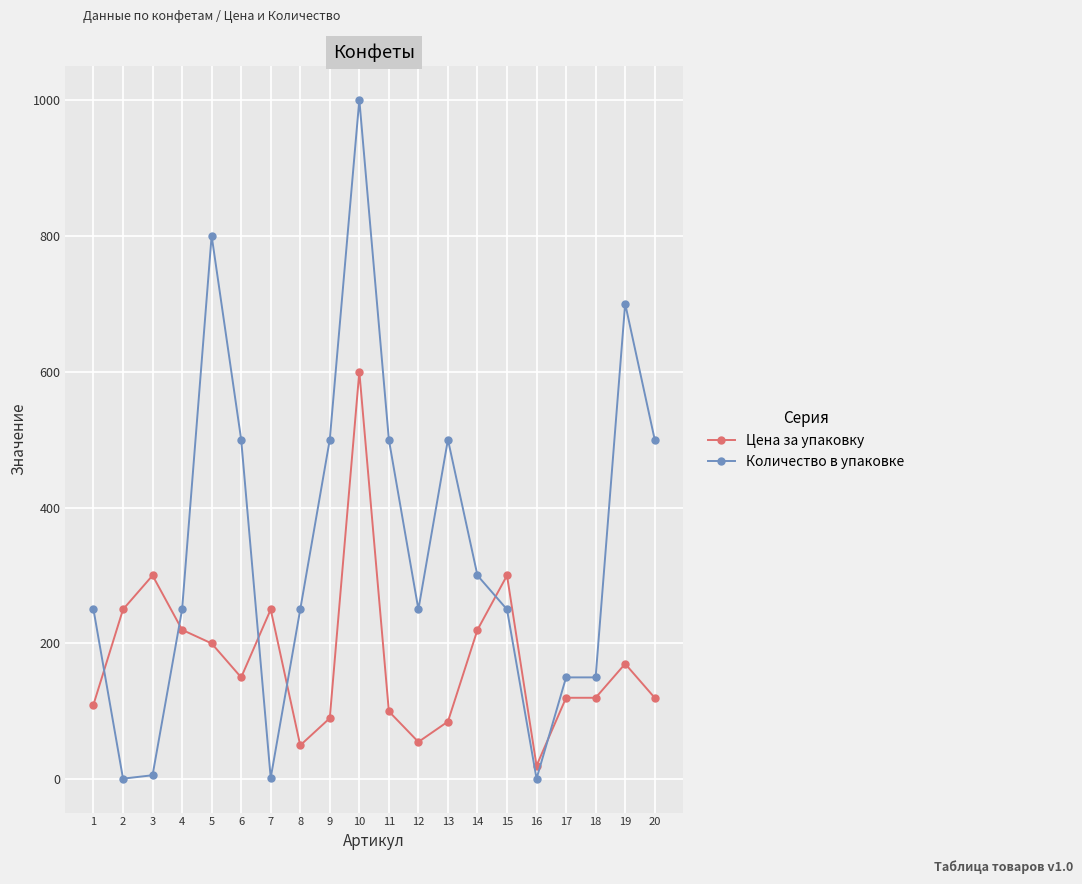

Which series has the widest spread of values?

Количество в упаковке